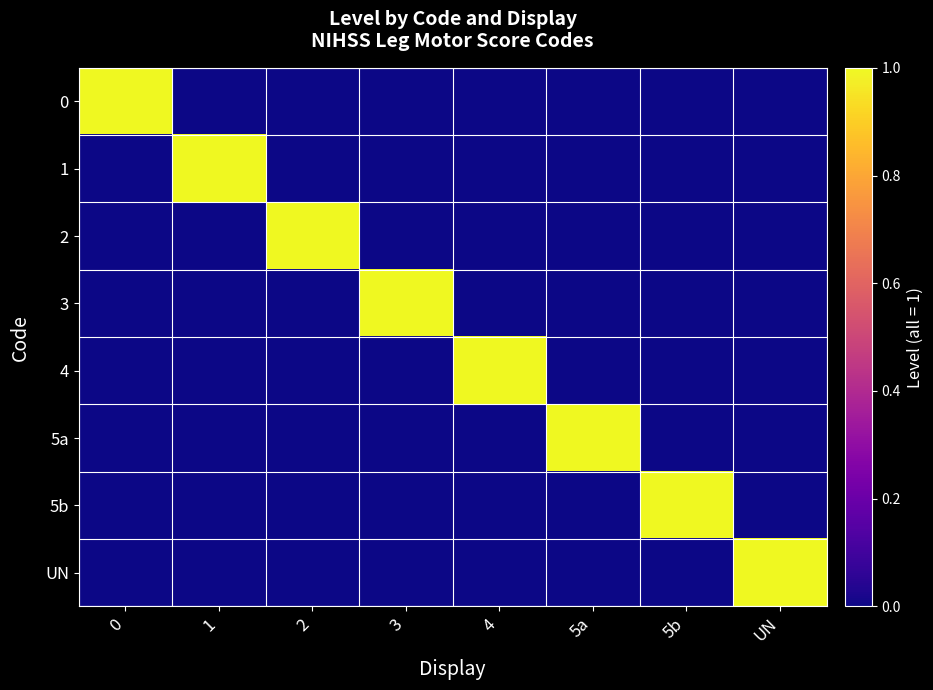

At how many categories does at least one series exceed 0?

8